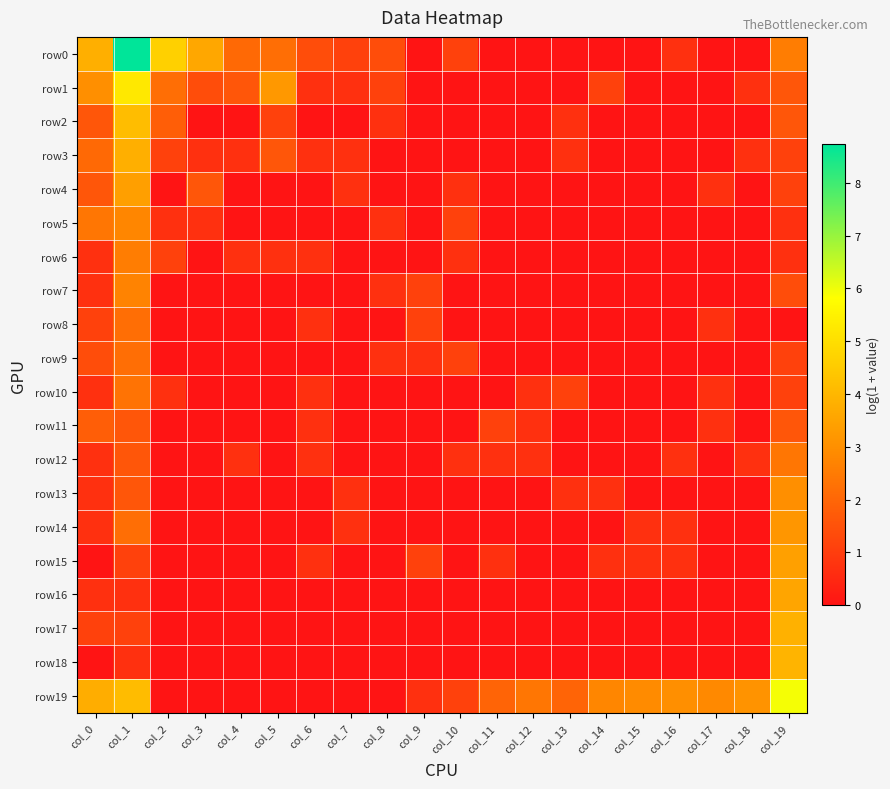

Reading left to right, list all the values displayed in this chart.

row0: col_0=3.8	col_1=8.7	col_2=4.6	col_3=3.6	col_4=2.1	col_5=2.2	col_6=1.4	col_7=1.1	col_8=1.4	col_9=0.0	col_10=1.1	col_11=0.0	col_12=0.0	col_13=0.0	col_14=0.0	col_15=0.0	col_16=0.7	col_17=0.0	col_18=0.0	col_19=2.6
row1: col_0=3.0	col_1=5.3	col_2=2.2	col_3=1.4	col_4=1.6	col_5=3.2	col_6=0.7	col_7=0.7	col_8=1.1	col_9=0.0	col_10=0.0	col_11=0.0	col_12=0.0	col_13=0.0	col_14=1.1	col_15=0.0	col_16=0.0	col_17=0.0	col_18=0.7	col_19=1.6
row2: col_0=1.6	col_1=4.1	col_2=1.8	col_3=0.0	col_4=0.0	col_5=1.1	col_6=0.0	col_7=0.0	col_8=0.7	col_9=0.0	col_10=0.0	col_11=0.0	col_12=0.0	col_13=0.7	col_14=0.0	col_15=0.0	col_16=0.0	col_17=0.0	col_18=0.0	col_19=1.6
row3: col_0=2.1	col_1=3.8	col_2=1.1	col_3=0.7	col_4=0.7	col_5=1.6	col_6=0.7	col_7=0.7	col_8=0.0	col_9=0.0	col_10=0.0	col_11=0.0	col_12=0.0	col_13=0.7	col_14=0.0	col_15=0.0	col_16=0.0	col_17=0.0	col_18=0.7	col_19=1.1
row4: col_0=1.6	col_1=3.4	col_2=0.0	col_3=1.6	col_4=0.0	col_5=0.0	col_6=0.0	col_7=0.7	col_8=0.0	col_9=0.0	col_10=0.7	col_11=0.0	col_12=0.0	col_13=0.0	col_14=0.0	col_15=0.0	col_16=0.0	col_17=0.7	col_18=0.0	col_19=1.1
row5: col_0=2.4	col_1=2.8	col_2=0.7	col_3=0.7	col_4=0.0	col_5=0.0	col_6=0.0	col_7=0.0	col_8=0.7	col_9=0.0	col_10=1.1	col_11=0.0	col_12=0.0	col_13=0.0	col_14=0.0	col_15=0.0	col_16=0.0	col_17=0.0	col_18=0.0	col_19=0.7
row6: col_0=0.7	col_1=2.6	col_2=1.1	col_3=0.0	col_4=0.7	col_5=0.7	col_6=0.7	col_7=0.0	col_8=0.0	col_9=0.0	col_10=0.7	col_11=0.0	col_12=0.0	col_13=0.0	col_14=0.0	col_15=0.0	col_16=0.0	col_17=0.0	col_18=0.0	col_19=0.7
row7: col_0=0.7	col_1=2.7	col_2=0.0	col_3=0.0	col_4=0.0	col_5=0.0	col_6=0.0	col_7=0.0	col_8=0.7	col_9=1.1	col_10=0.0	col_11=0.0	col_12=0.0	col_13=0.0	col_14=0.0	col_15=0.0	col_16=0.0	col_17=0.0	col_18=0.0	col_19=1.4
row8: col_0=1.1	col_1=2.2	col_2=0.0	col_3=0.0	col_4=0.0	col_5=0.0	col_6=0.7	col_7=0.0	col_8=0.0	col_9=1.1	col_10=0.0	col_11=0.0	col_12=0.0	col_13=0.0	col_14=0.0	col_15=0.0	col_16=0.0	col_17=0.7	col_18=0.0	col_19=0.0
row9: col_0=1.4	col_1=2.2	col_2=0.0	col_3=0.0	col_4=0.0	col_5=0.0	col_6=0.0	col_7=0.0	col_8=0.7	col_9=0.7	col_10=1.1	col_11=0.0	col_12=0.0	col_13=0.0	col_14=0.0	col_15=0.0	col_16=0.0	col_17=0.0	col_18=0.0	col_19=1.1
row10: col_0=0.7	col_1=2.3	col_2=0.7	col_3=0.0	col_4=0.0	col_5=0.0	col_6=0.7	col_7=0.0	col_8=0.0	col_9=0.0	col_10=0.0	col_11=0.0	col_12=0.7	col_13=1.1	col_14=0.0	col_15=0.0	col_16=0.0	col_17=0.7	col_18=0.0	col_19=1.1
row11: col_0=1.8	col_1=1.6	col_2=0.0	col_3=0.0	col_4=0.0	col_5=0.0	col_6=0.7	col_7=0.0	col_8=0.0	col_9=0.0	col_10=0.0	col_11=1.1	col_12=0.7	col_13=0.0	col_14=0.0	col_15=0.0	col_16=0.0	col_17=0.7	col_18=0.0	col_19=1.6
row12: col_0=0.7	col_1=1.6	col_2=0.0	col_3=0.0	col_4=0.7	col_5=0.0	col_6=0.7	col_7=0.0	col_8=0.0	col_9=0.0	col_10=0.7	col_11=0.7	col_12=0.7	col_13=0.0	col_14=0.0	col_15=0.0	col_16=0.7	col_17=0.0	col_18=0.7	col_19=2.4
row13: col_0=0.7	col_1=1.6	col_2=0.0	col_3=0.0	col_4=0.0	col_5=0.0	col_6=0.0	col_7=0.7	col_8=0.0	col_9=0.0	col_10=0.0	col_11=0.0	col_12=0.0	col_13=0.7	col_14=0.7	col_15=0.0	col_16=0.0	col_17=0.0	col_18=0.0	col_19=3.0
row14: col_0=0.7	col_1=2.2	col_2=0.0	col_3=0.0	col_4=0.0	col_5=0.0	col_6=0.0	col_7=0.7	col_8=0.0	col_9=0.0	col_10=0.0	col_11=0.0	col_12=0.0	col_13=0.0	col_14=0.0	col_15=0.7	col_16=0.7	col_17=0.0	col_18=0.0	col_19=3.2
row15: col_0=0.0	col_1=1.1	col_2=0.0	col_3=0.0	col_4=0.0	col_5=0.0	col_6=0.7	col_7=0.0	col_8=0.0	col_9=1.1	col_10=0.0	col_11=0.7	col_12=0.0	col_13=0.0	col_14=0.7	col_15=0.7	col_16=0.7	col_17=0.0	col_18=0.0	col_19=3.4
row16: col_0=0.7	col_1=0.7	col_2=0.0	col_3=0.0	col_4=0.0	col_5=0.0	col_6=0.0	col_7=0.0	col_8=0.0	col_9=0.0	col_10=0.0	col_11=0.0	col_12=0.0	col_13=0.0	col_14=0.0	col_15=0.0	col_16=0.0	col_17=0.0	col_18=0.0	col_19=3.6
row17: col_0=1.1	col_1=1.1	col_2=0.0	col_3=0.0	col_4=0.0	col_5=0.0	col_6=0.0	col_7=0.0	col_8=0.0	col_9=0.0	col_10=0.0	col_11=0.0	col_12=0.0	col_13=0.0	col_14=0.0	col_15=0.0	col_16=0.0	col_17=0.0	col_18=0.0	col_19=3.9
row18: col_0=0.0	col_1=0.7	col_2=0.0	col_3=0.0	col_4=0.0	col_5=0.0	col_6=0.0	col_7=0.0	col_8=0.0	col_9=0.0	col_10=0.0	col_11=0.0	col_12=0.0	col_13=0.0	col_14=0.0	col_15=0.0	col_16=0.0	col_17=0.0	col_18=0.0	col_19=3.9
row19: col_0=3.8	col_1=4.1	col_2=0.0	col_3=0.0	col_4=0.0	col_5=0.0	col_6=0.0	col_7=0.0	col_8=0.0	col_9=0.7	col_10=1.1	col_11=1.9	col_12=2.4	col_13=1.9	col_14=2.8	col_15=2.9	col_16=3.0	col_17=2.8	col_18=3.1	col_19=5.9